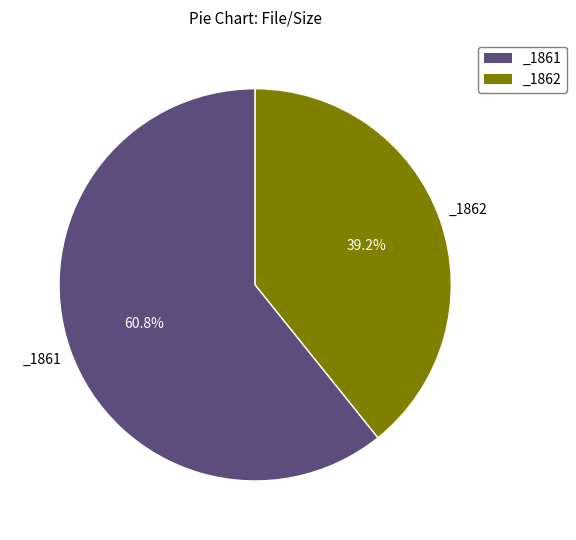

What percentage do _1861 and _1862 together represent?

100.0%